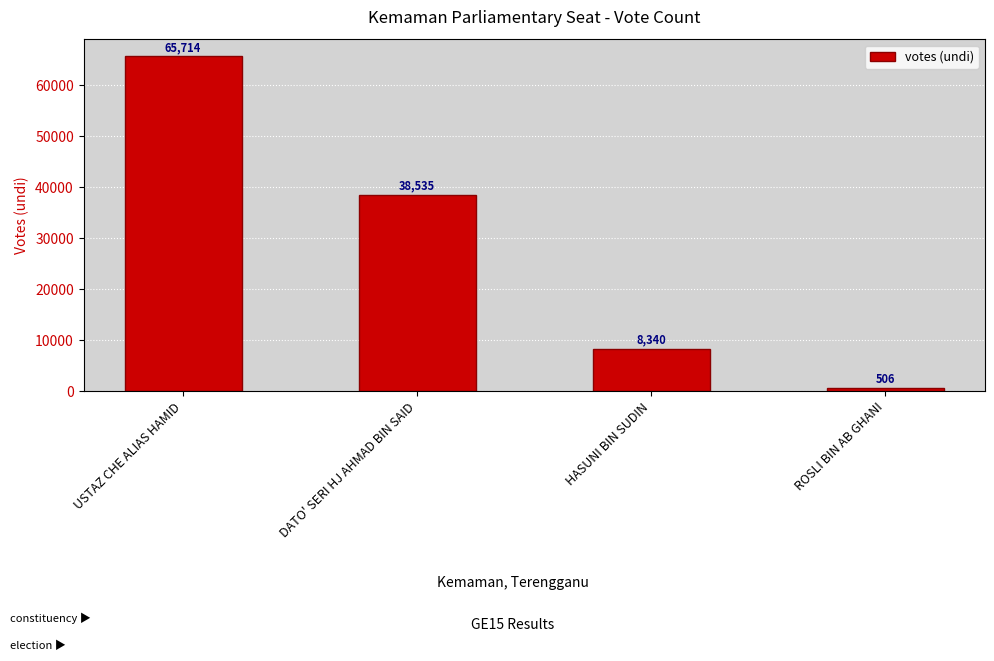

True or false: the data shows 506 at ROSLI BIN AB GHANI.

True